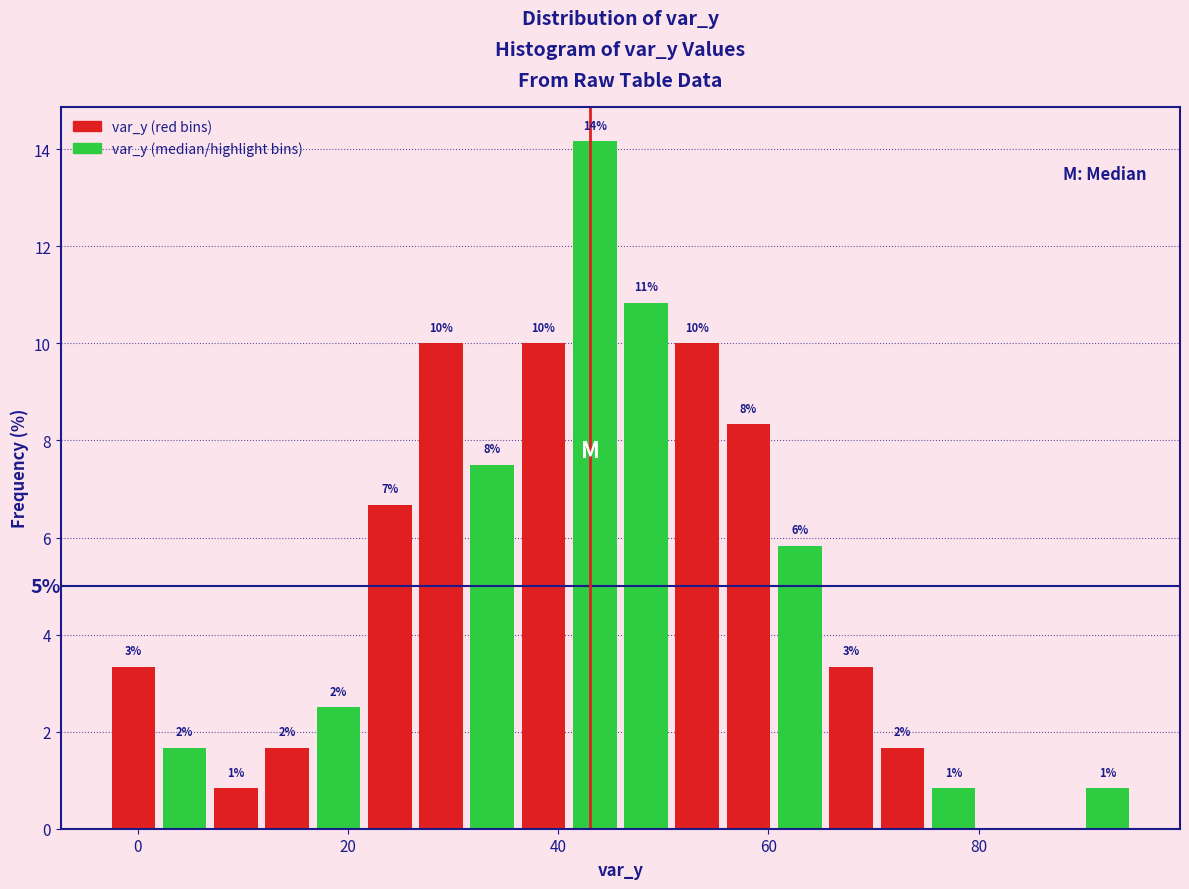

Read against the x-axis, roughly where is the centre of the tallest bar?

44